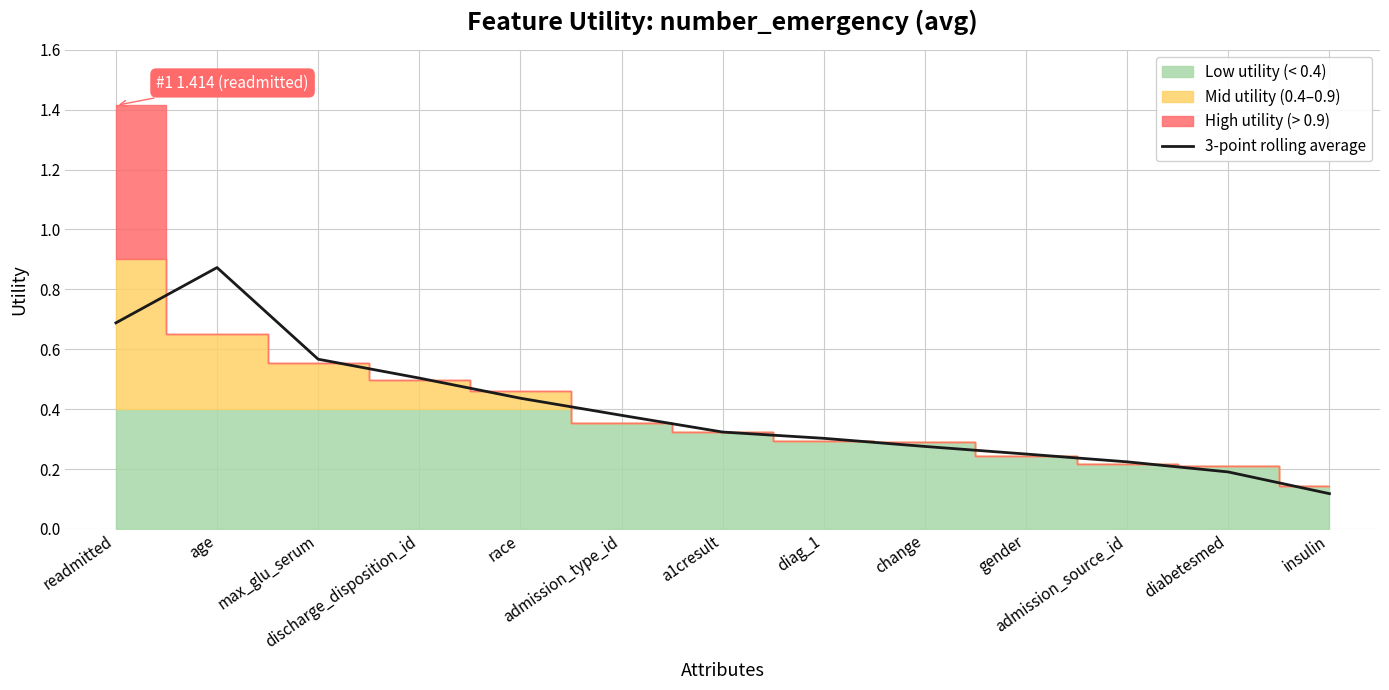

What is the change in value from age to race?

-0.4